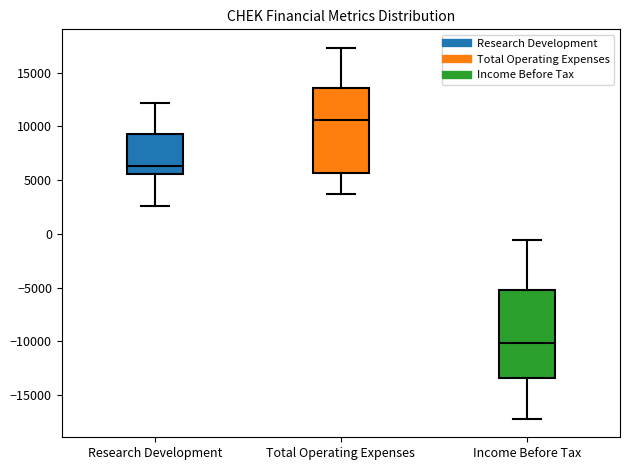

Where does the median line of the box for Research Development sit on the y-axis? The values are not printed on the chart, so give them approximately, as read against the axis.

6500